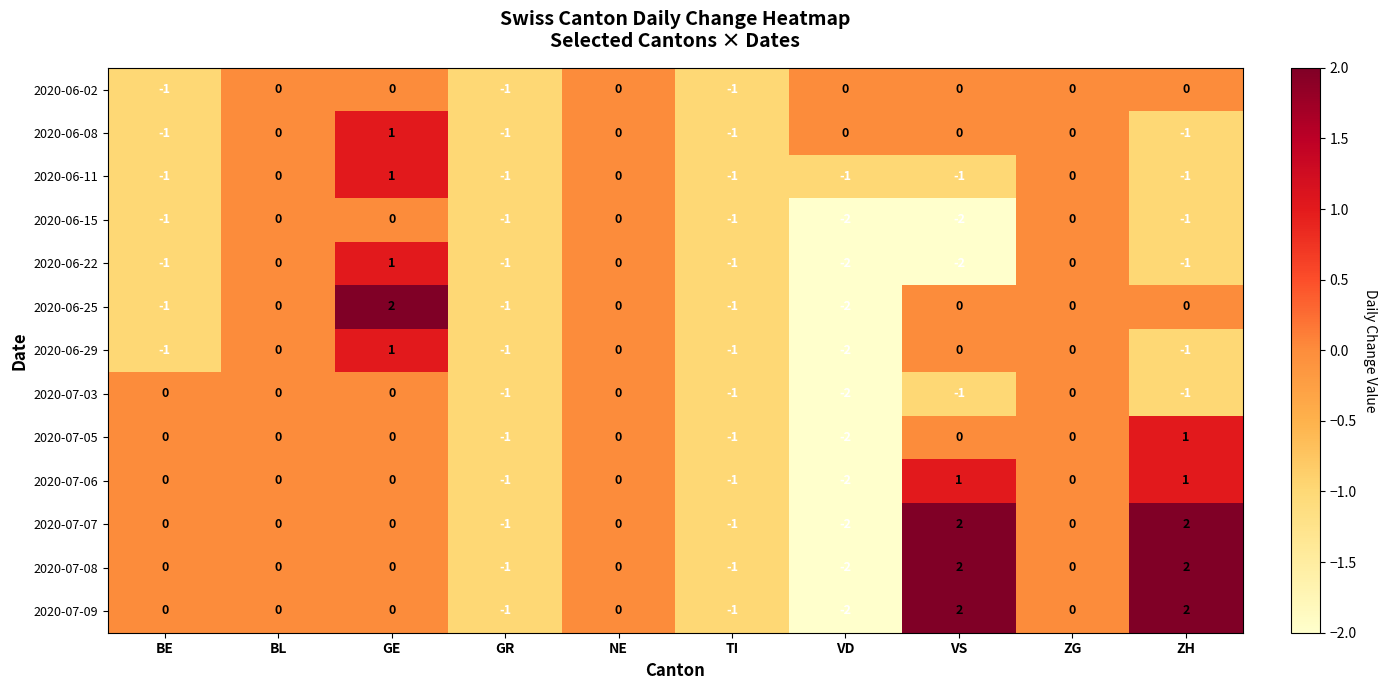

At which category is the sum across all series the highest?

GE